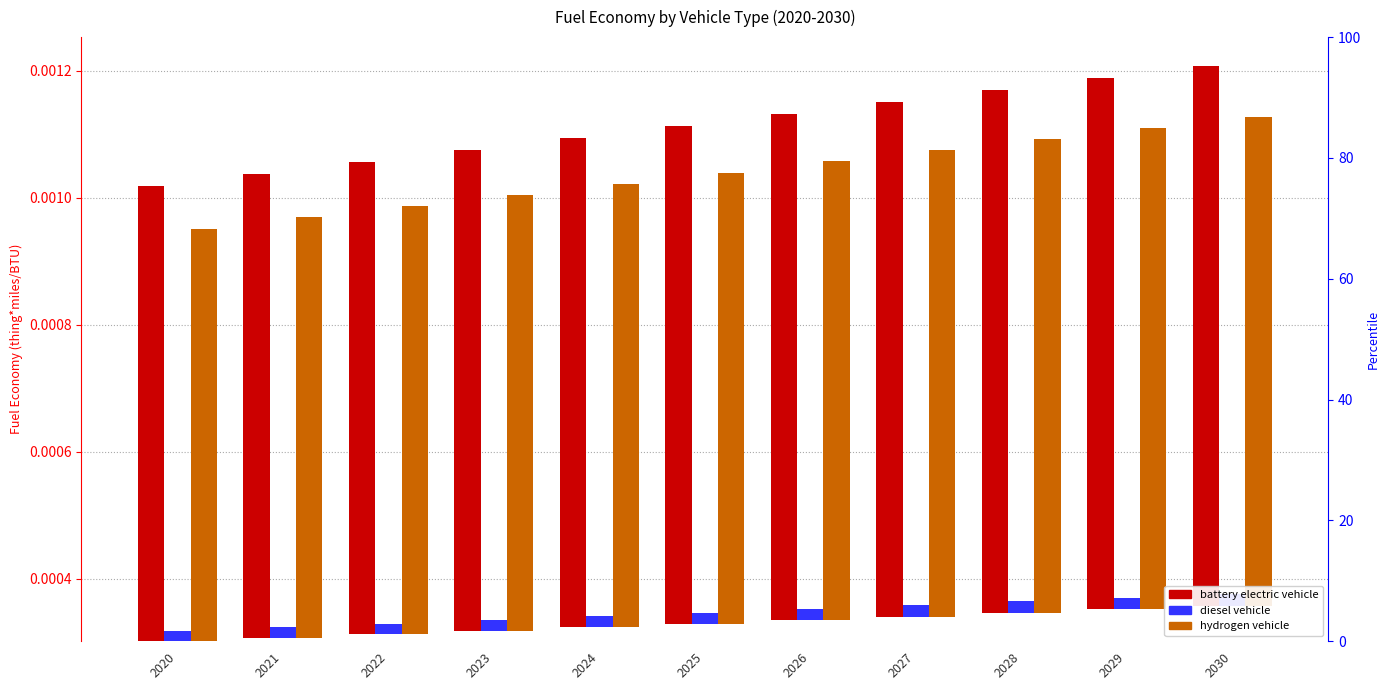

At how many categories does at least one series exceed 0?

11